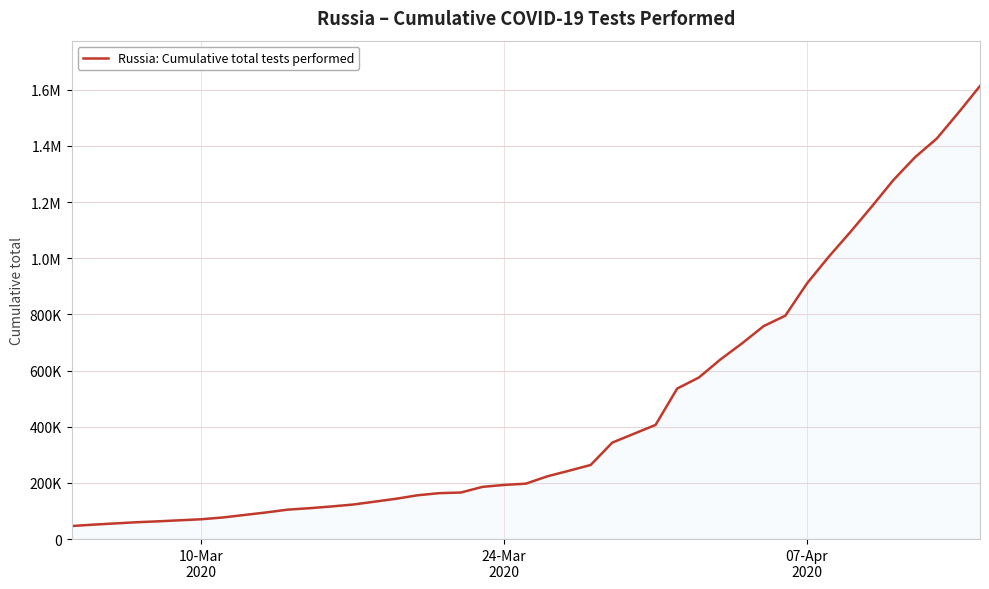

Reading left to right, transcribe all the data shown in this chart.

46414	51366	55688	59960	63191	70601	76963	94852	104883	109939	116061	122854	133101	143519	156016	163529	165772	185918	192824	197251	223509	243377	263888	343523	406500	536000	575103	639606	697004	758401	795523	910221	1004719	1092811	1184442	1278747	1359993	1426014	1517992	1613413